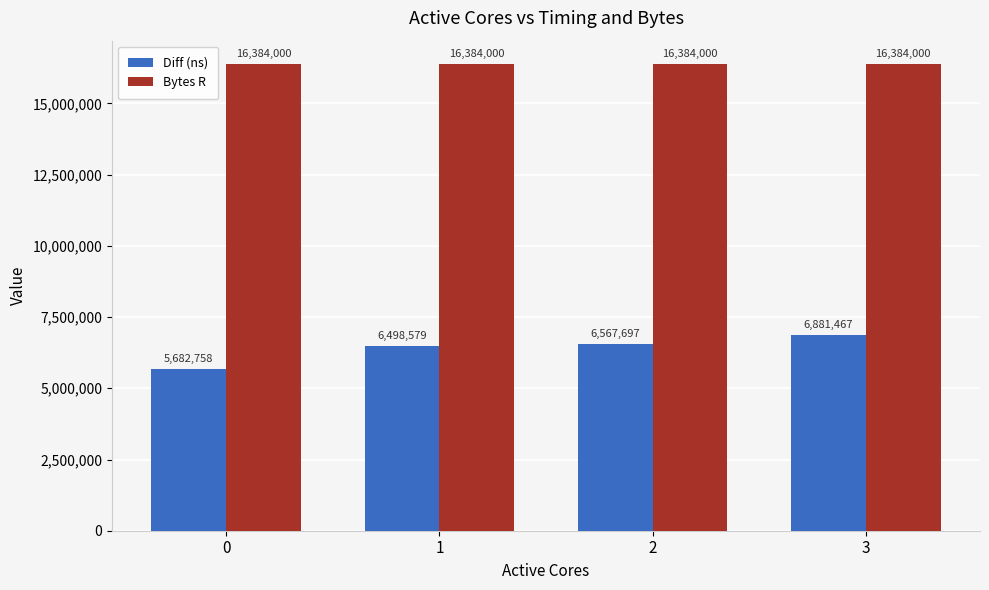

What is the lowest value of the Bytes R series?

16384000